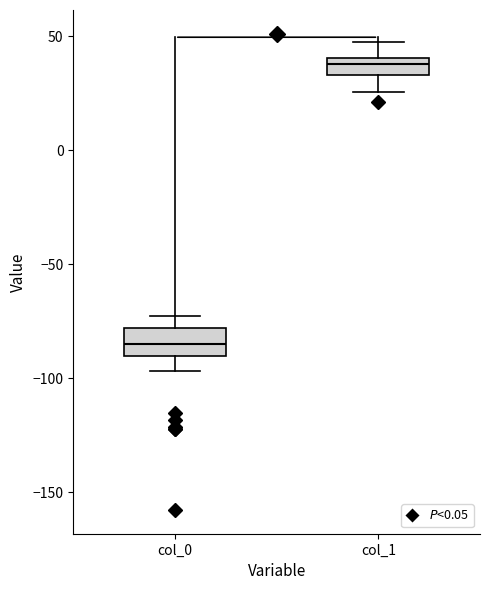

Which box has the lowest median line?

col_0